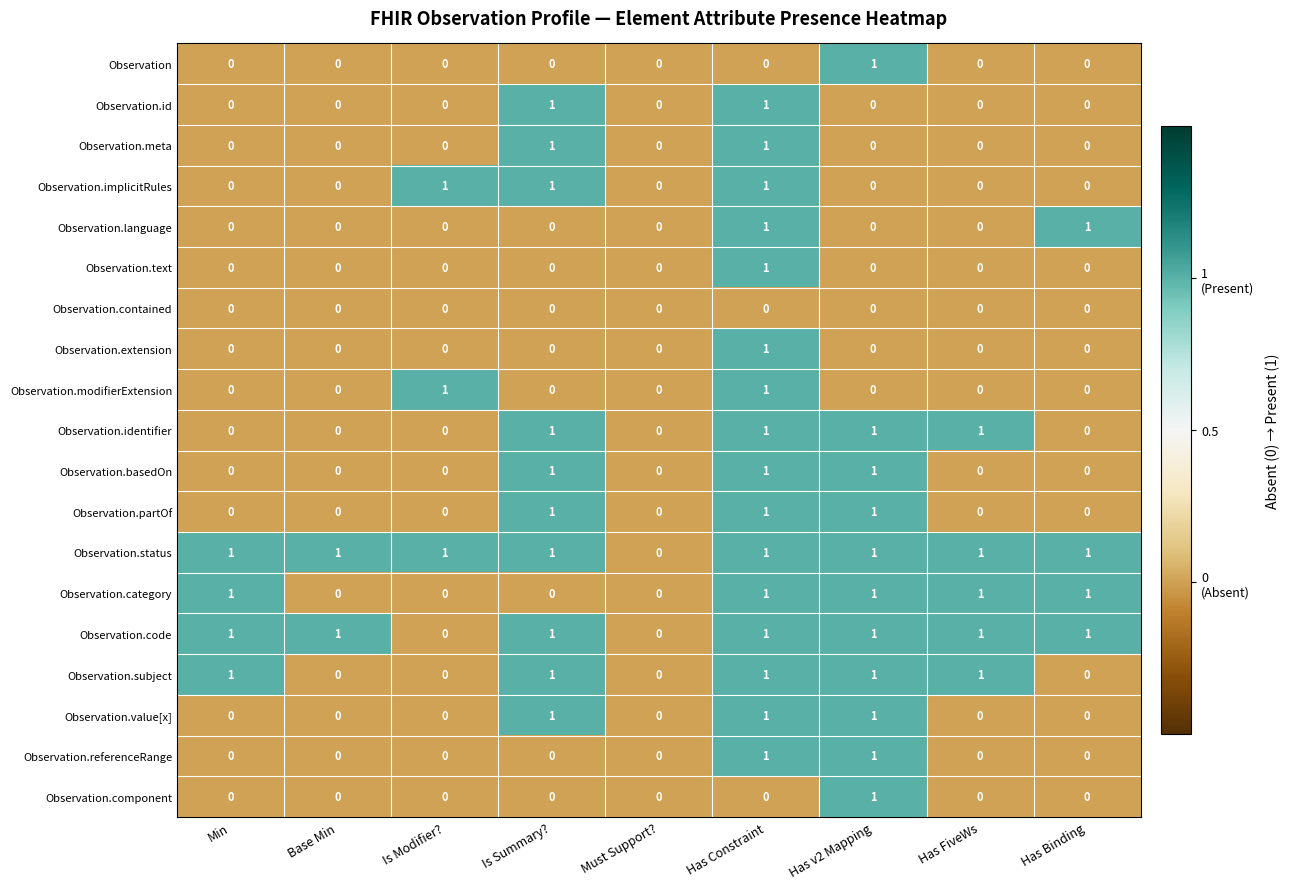

How many Observation.subject values are between 0 and 1?

9